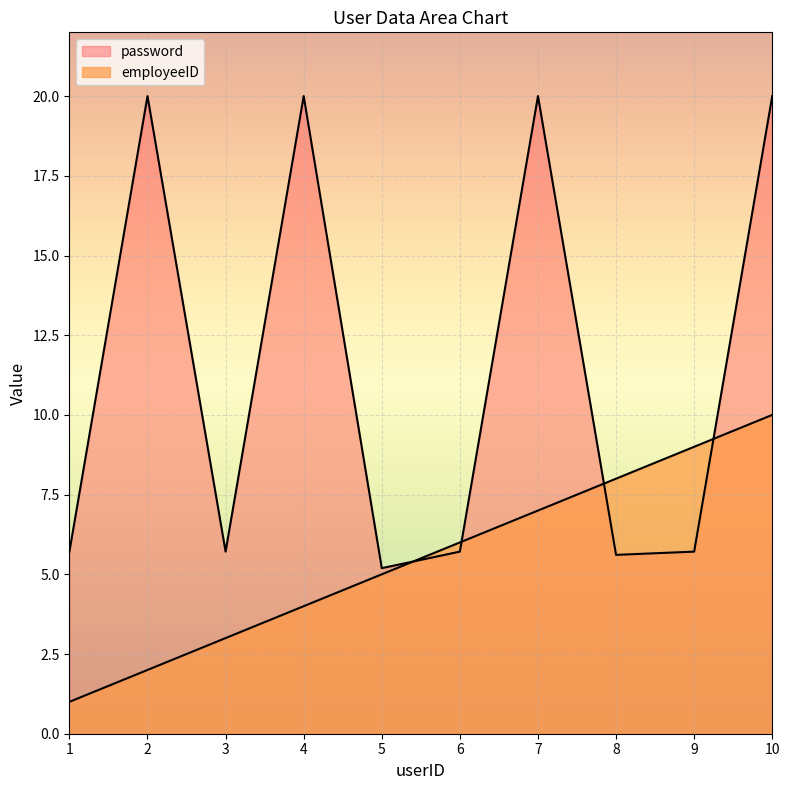

Which series has the largest total across all categories?

password